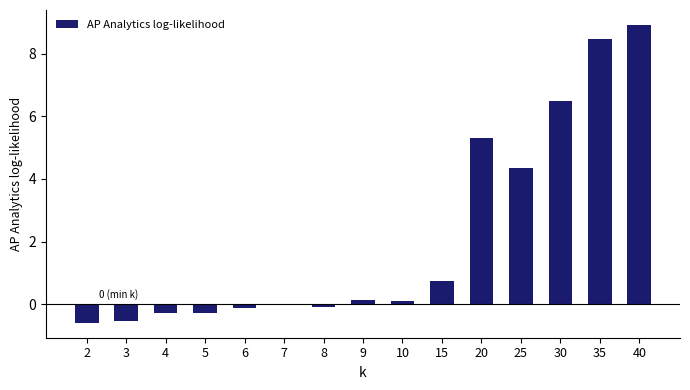

At which category does the chart reach its peak across all series?

40